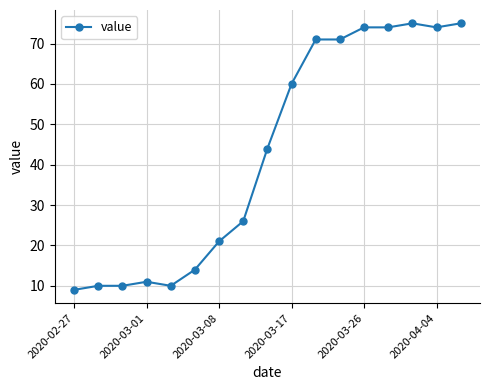

What is the maximum value shown in the chart?

75